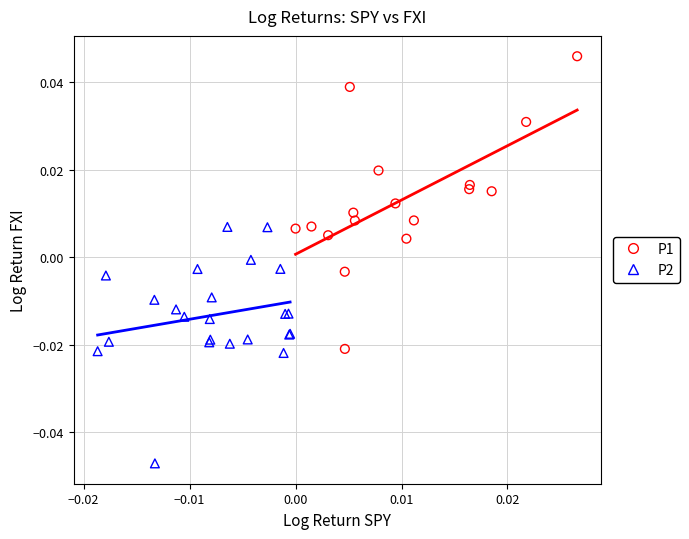

Which series contains the highest Y value?

P1